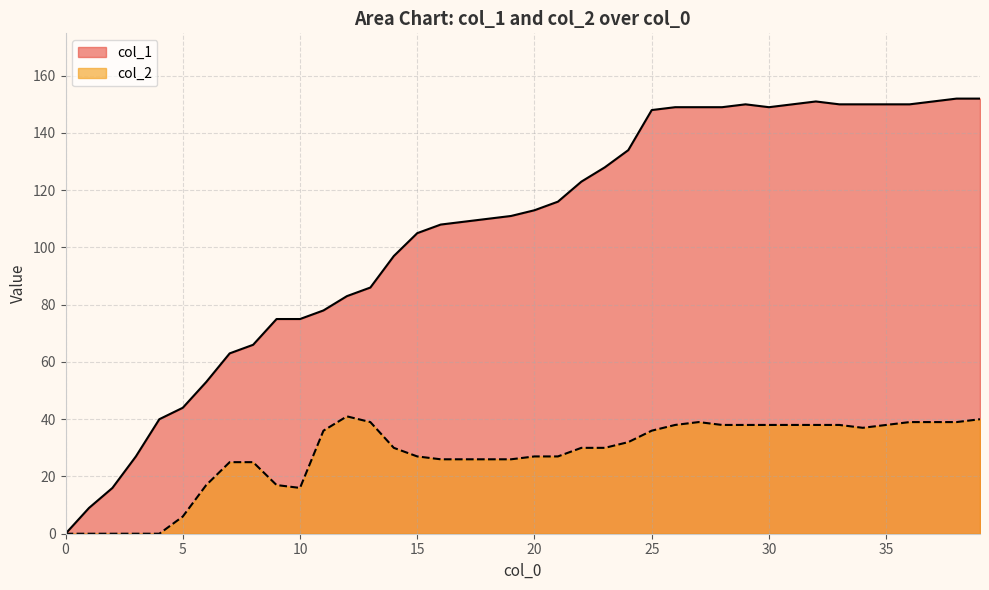

What are all the series names shown in the legend?

col_1, col_2